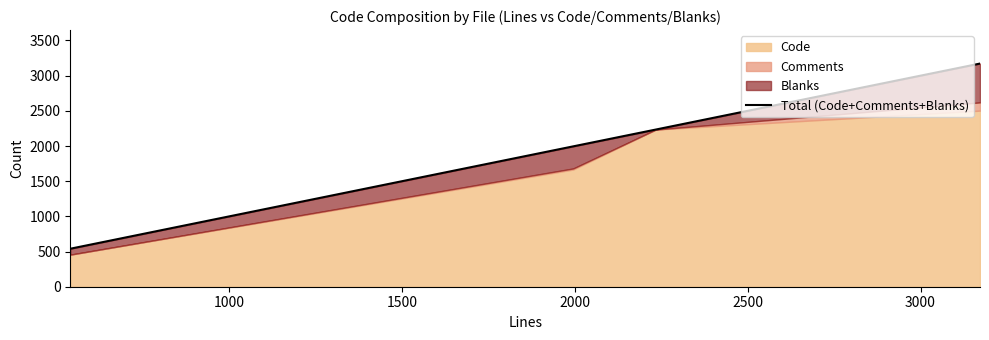

How many lines are shown in the chart?

1